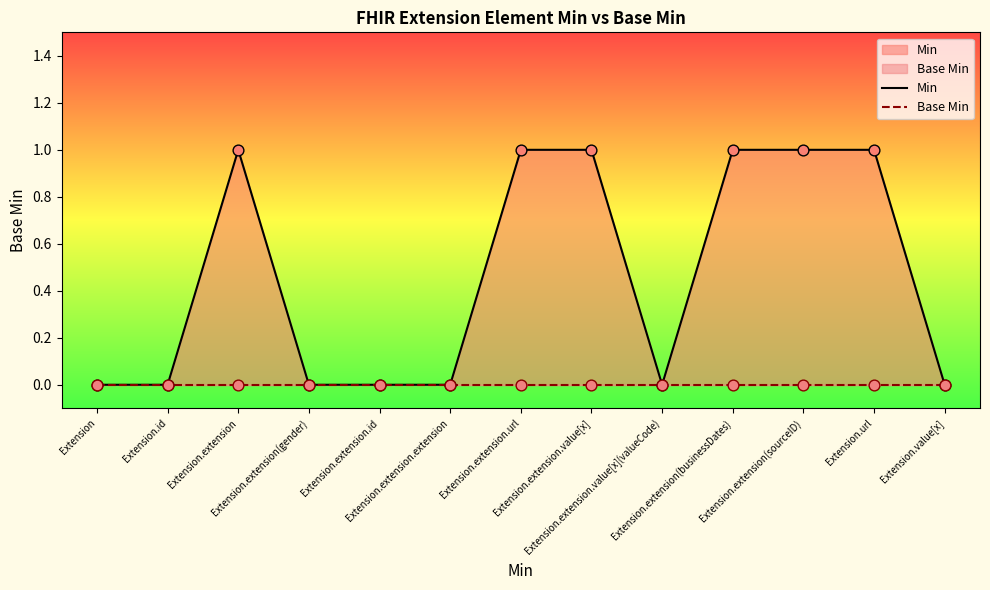

Which series has the largest total across all categories?

Min